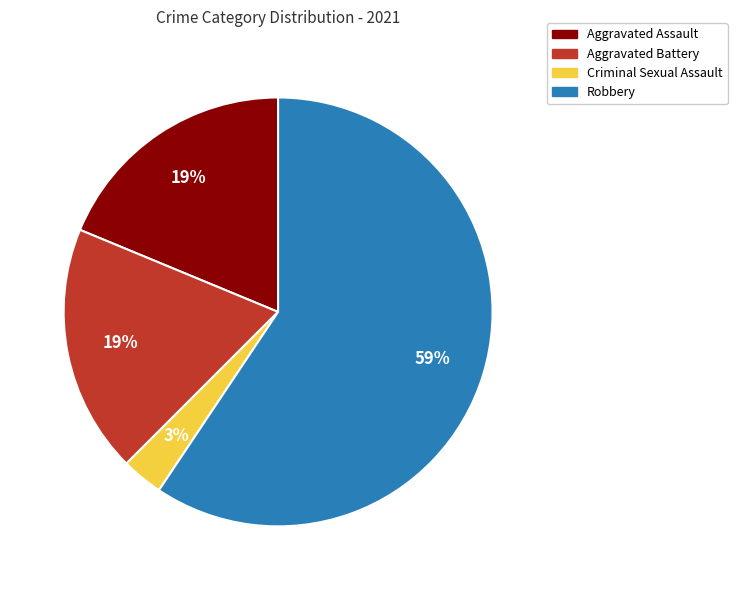

Does Aggravated Battery account for over 50% of the chart?

No